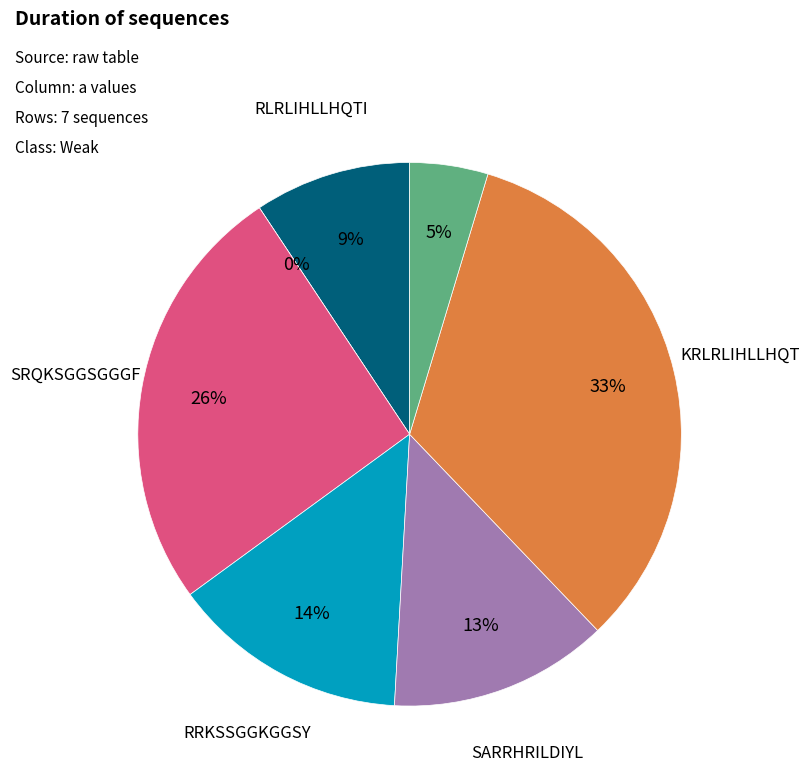

To the nearest percent, what percentage of the pie is RLRLIHLLHQTI?

9%